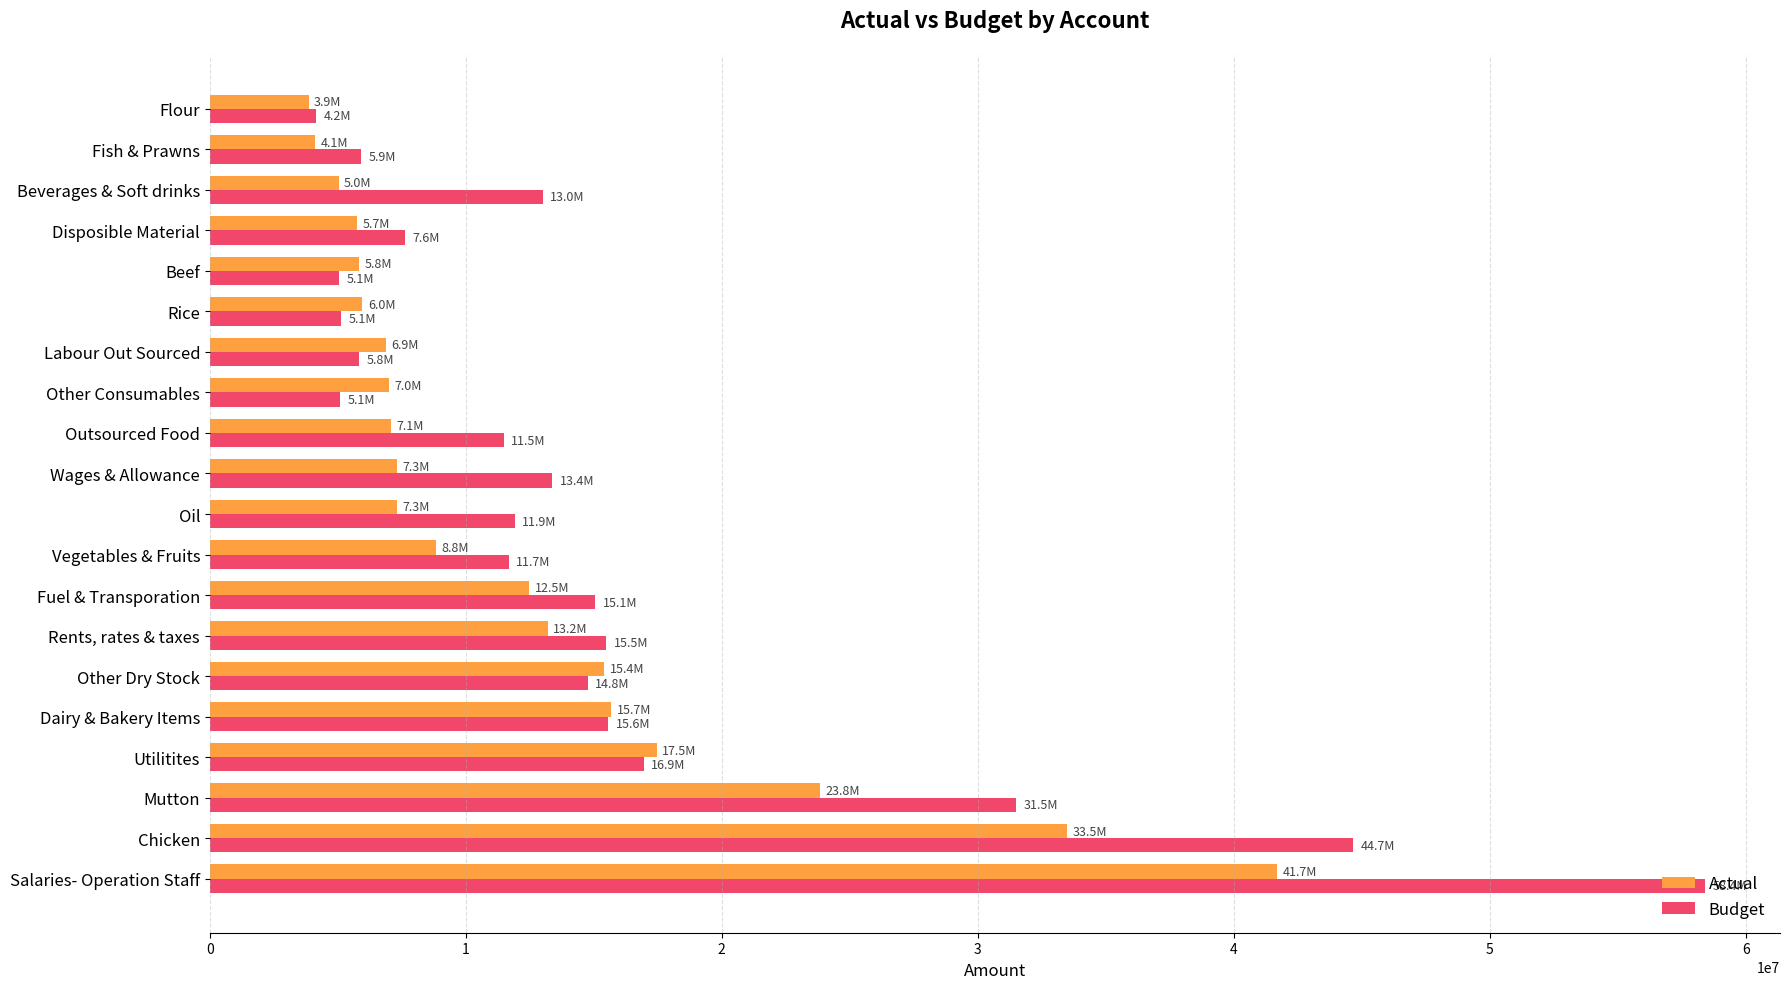

What is the minimum value for Actual?

3858062.0